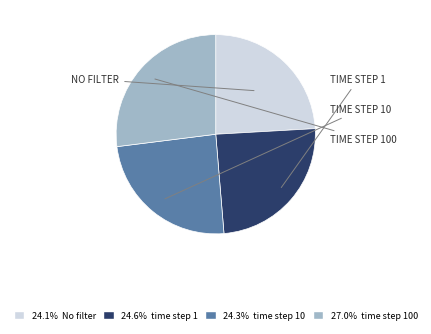

Is there any slice that represents more than half of the pie?

No